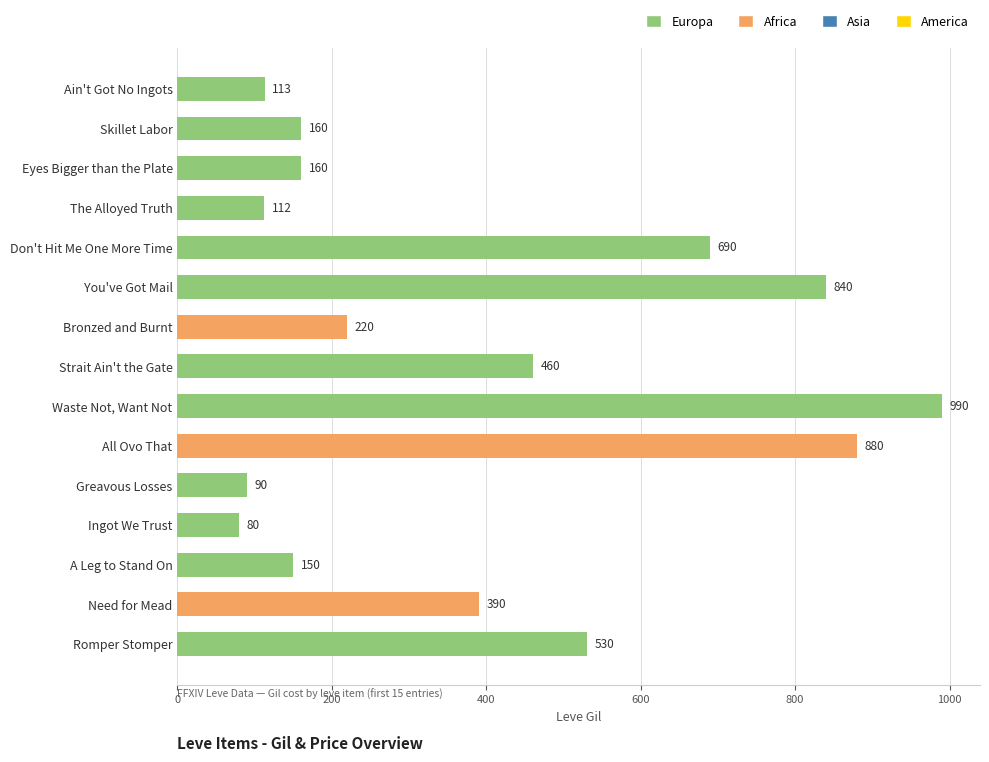

What is the greatest value displayed?

990